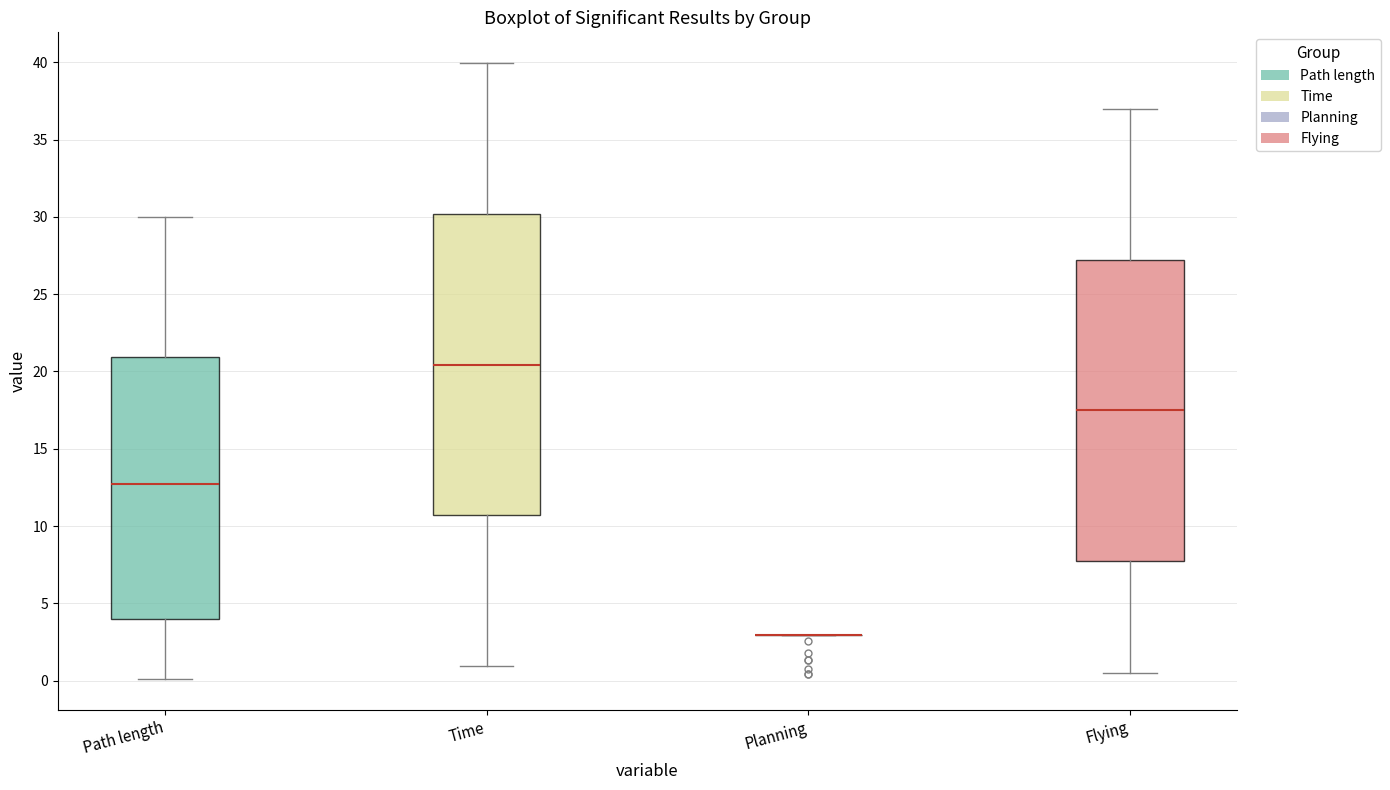

Where is the lower edge of the box for Flying on the y-axis? The values are not printed on the chart, so give them approximately, as read against the axis.

7.5